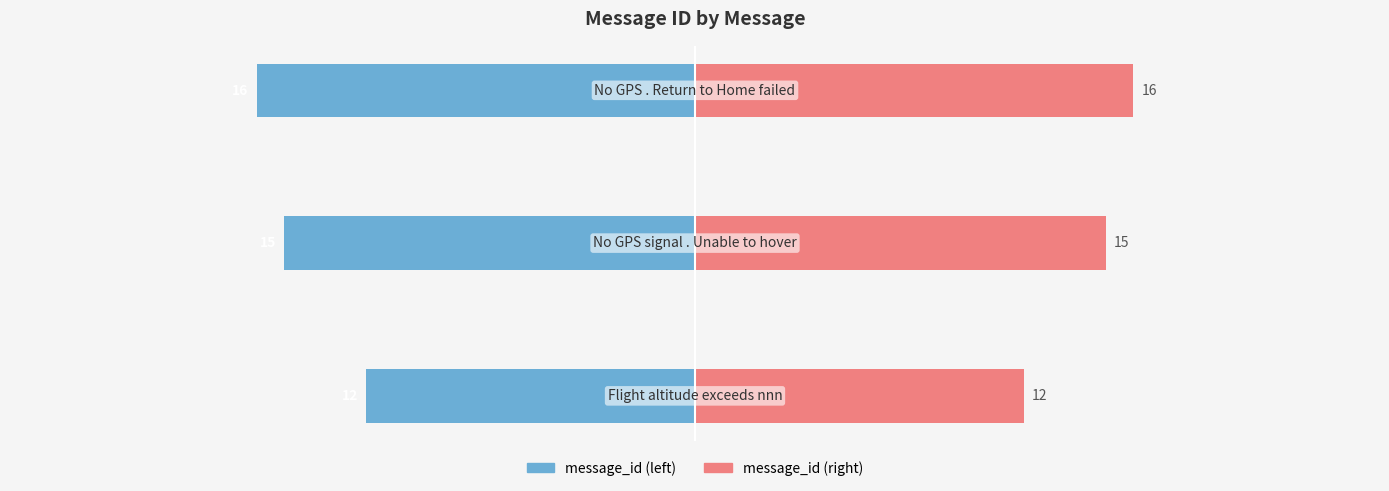

What is the greatest value displayed?

16